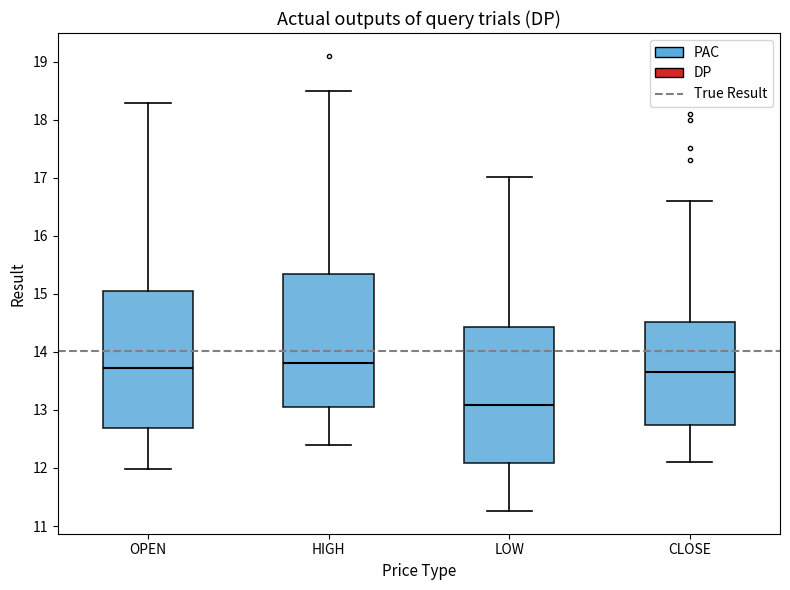

Reading left to right, read every box against the y-axis: the position of its median line, the range the box covers, and the ends of its whiskers. The values are not printed on the chart, so give them approximately, as read against the axis.

OPEN: median 13.7, box 12.7 to 15.0, whiskers 12.0 to 18.3
HIGH: median 13.8, box 13.0 to 15.3, whiskers 12.4 to 18.5
LOW: median 13.1, box 12.1 to 14.4, whiskers 11.3 to 17.0
CLOSE: median 13.6, box 12.7 to 14.5, whiskers 12.1 to 16.6